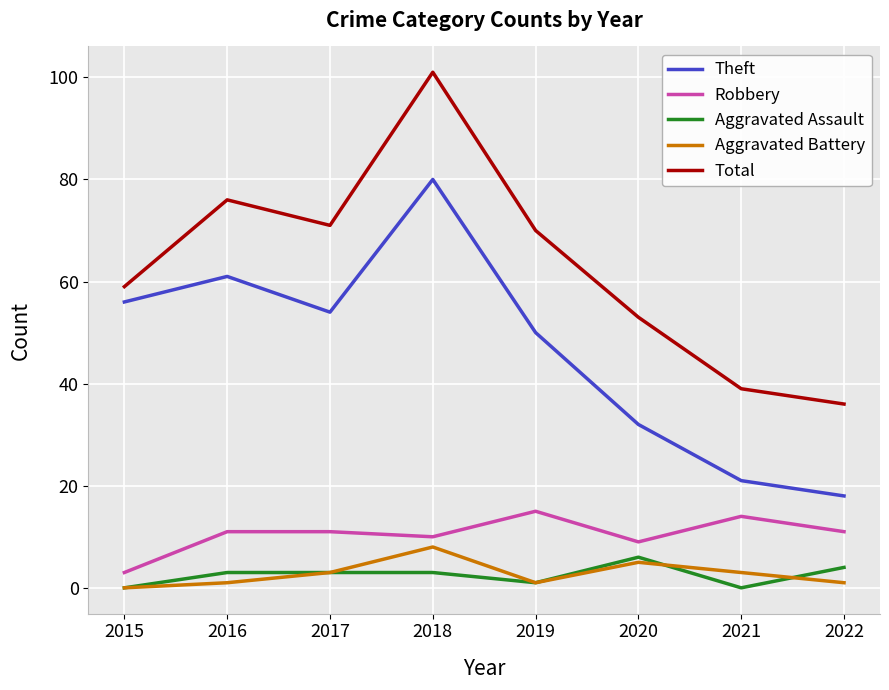

True or false: Theft has more than 0 interior local peaks.

True